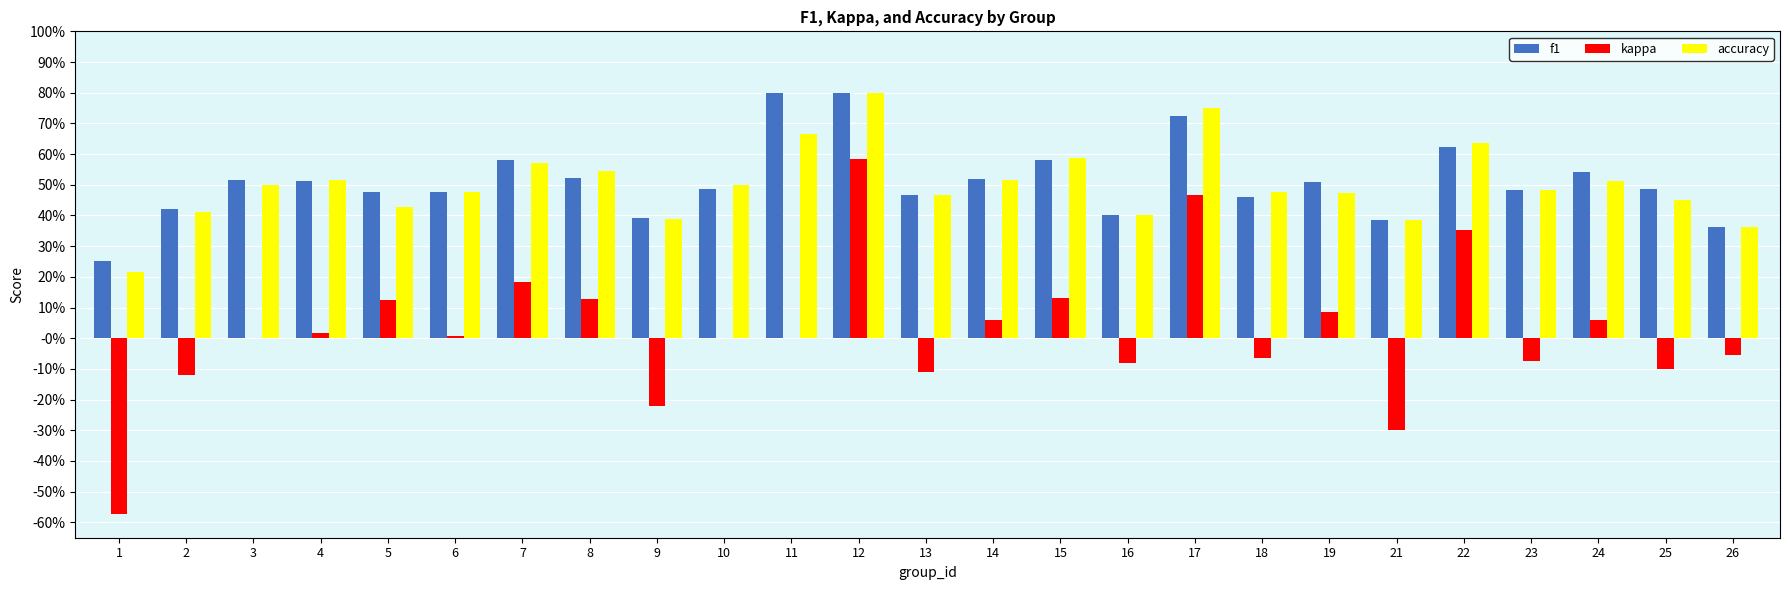

What is the approximate value of kappa at 14?

0.1